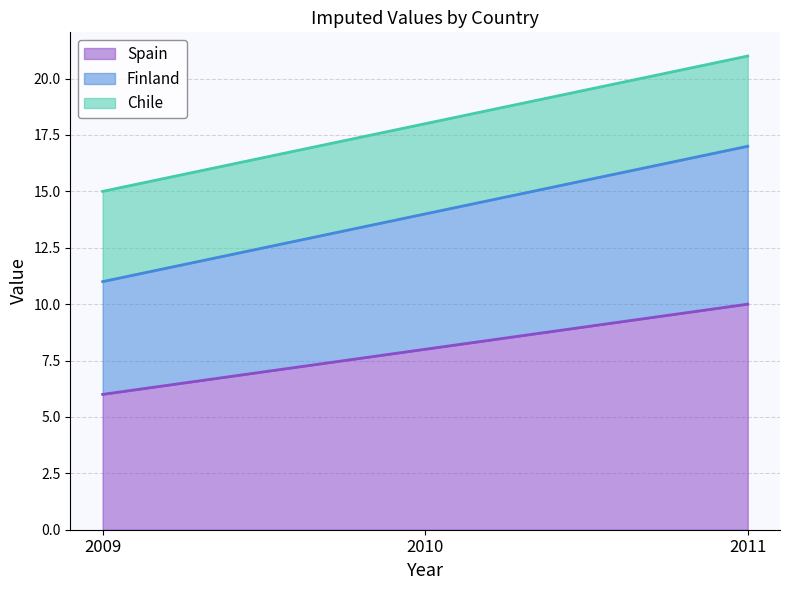

What is the minimum value for Spain?

6